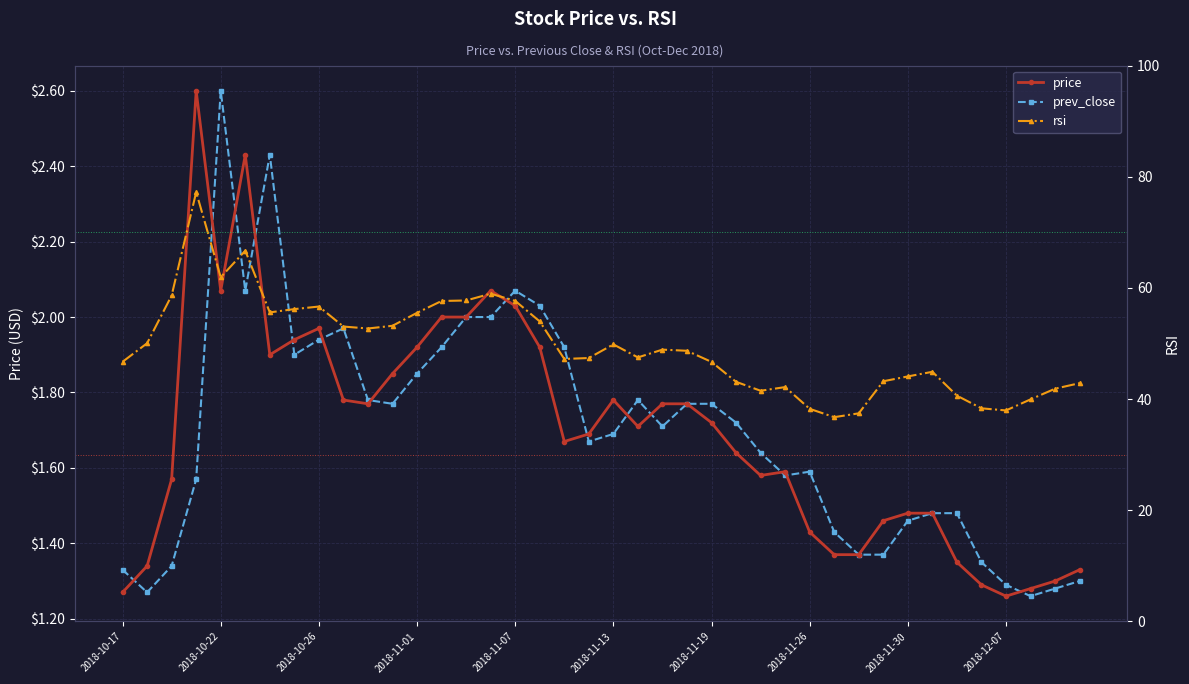

True or false: price and prev_close cross at least once.

True